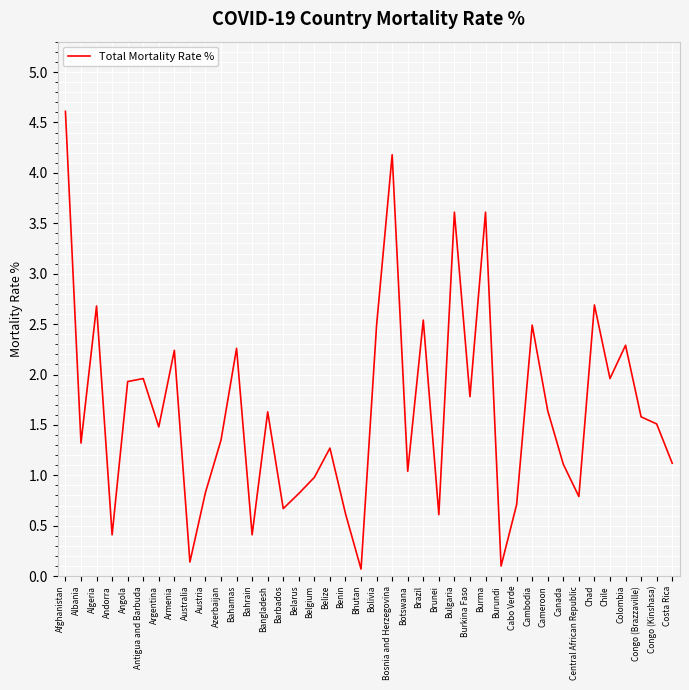

How many lines are shown in the chart?

1